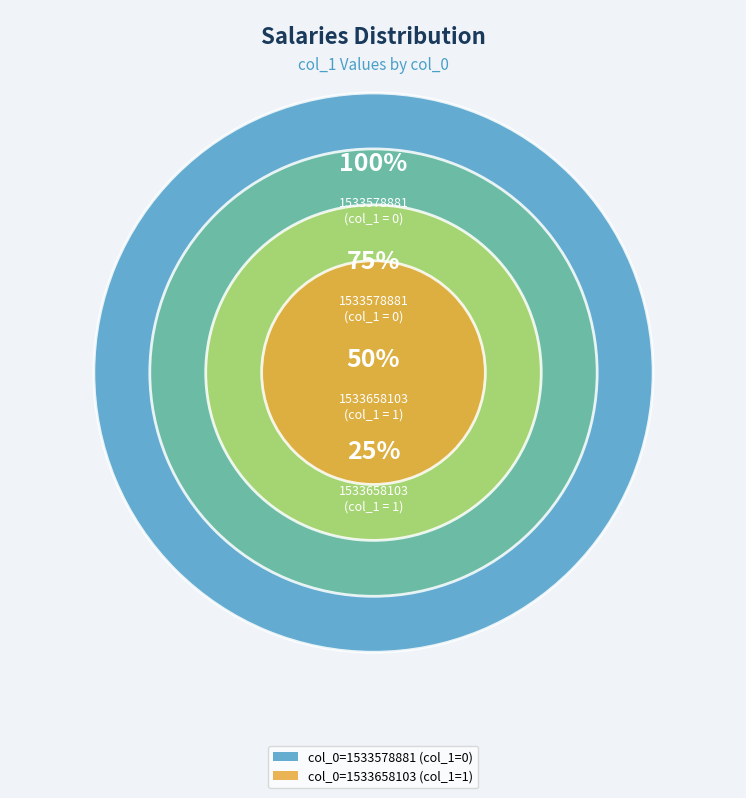

Count the number of slices in the pie.

2